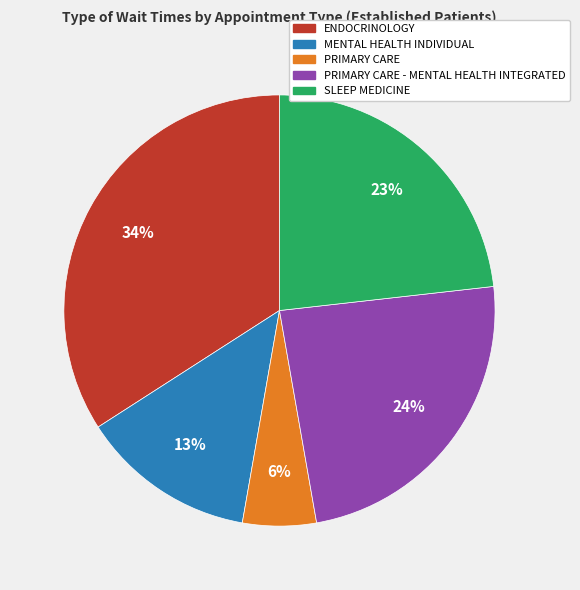

To the nearest percent, what is the average slice percentage?

20%